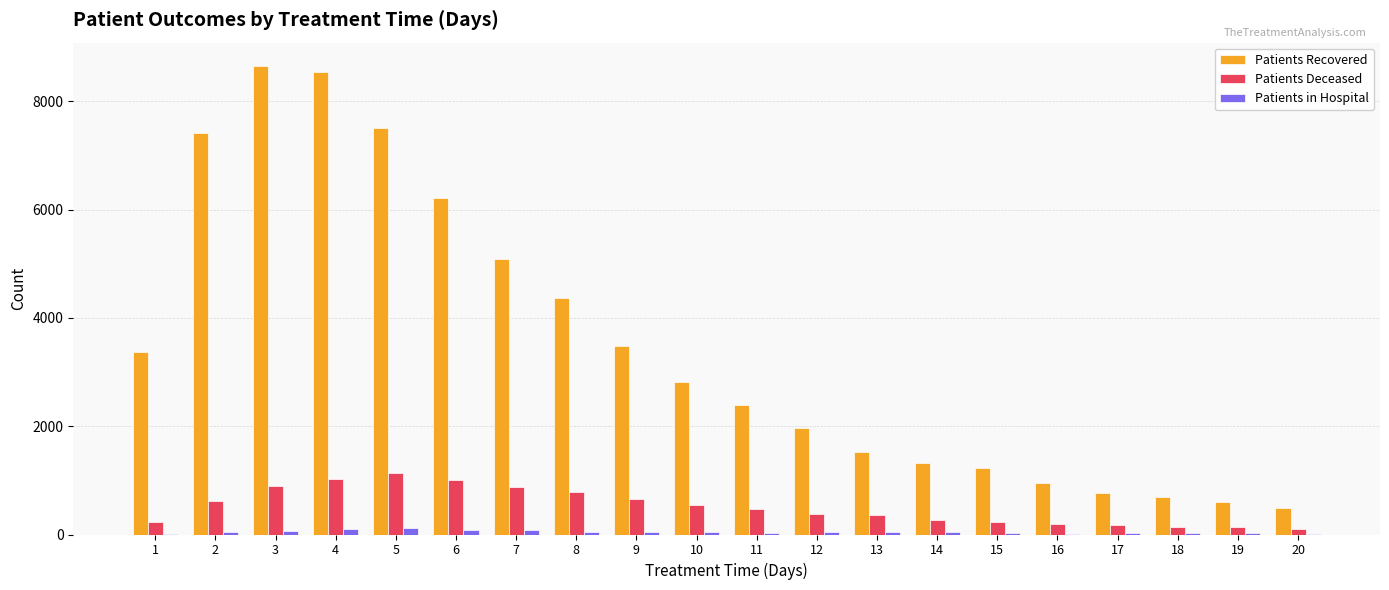

Read the Patients Recovered value at 11, to the nearest 100.

2400